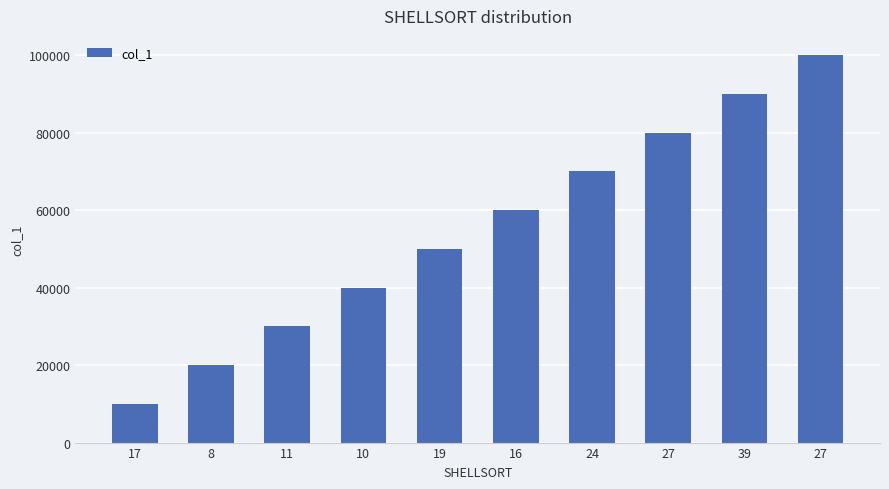

Count the number of categories in the chart.

10